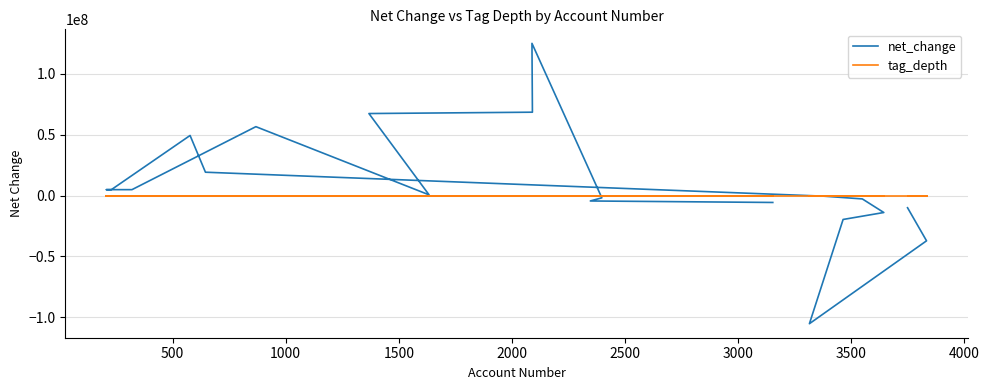

What is the minimum value for net_change?

-105172300